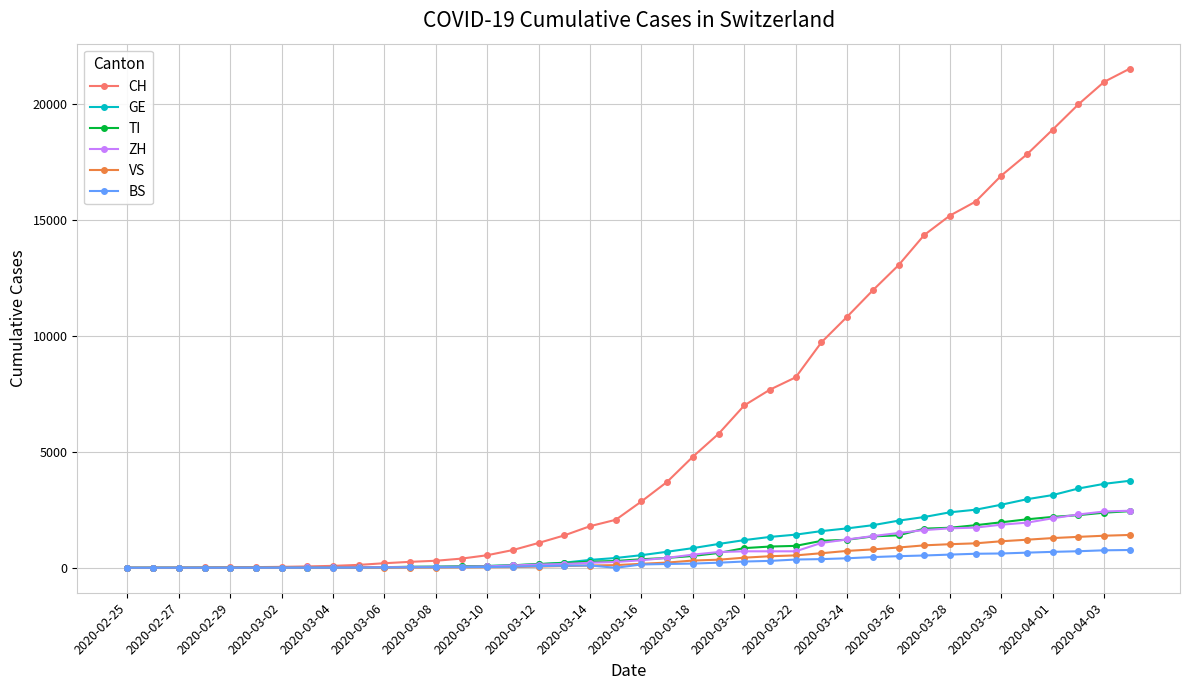

Which series has the widest spread of values?

CH